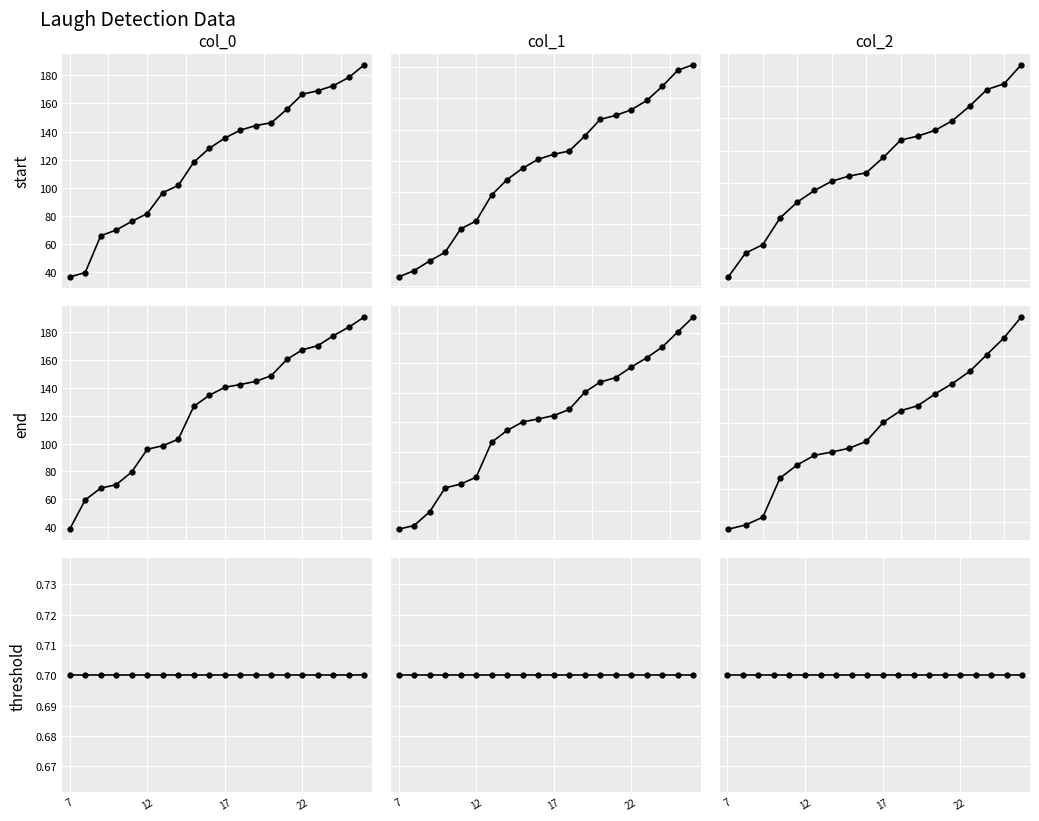

True or false: end and start cross at least once.

False